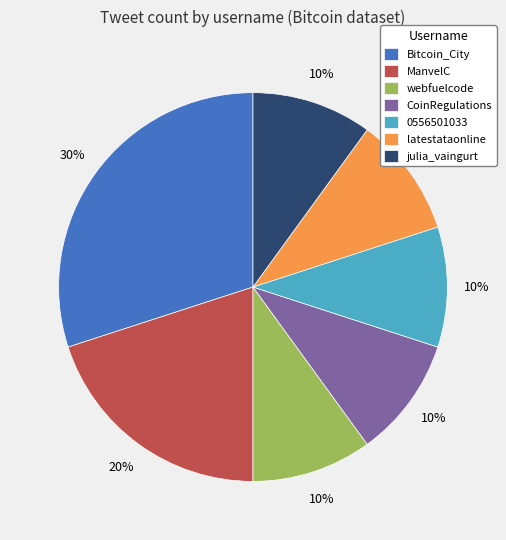

How many slices are in this pie chart?

7